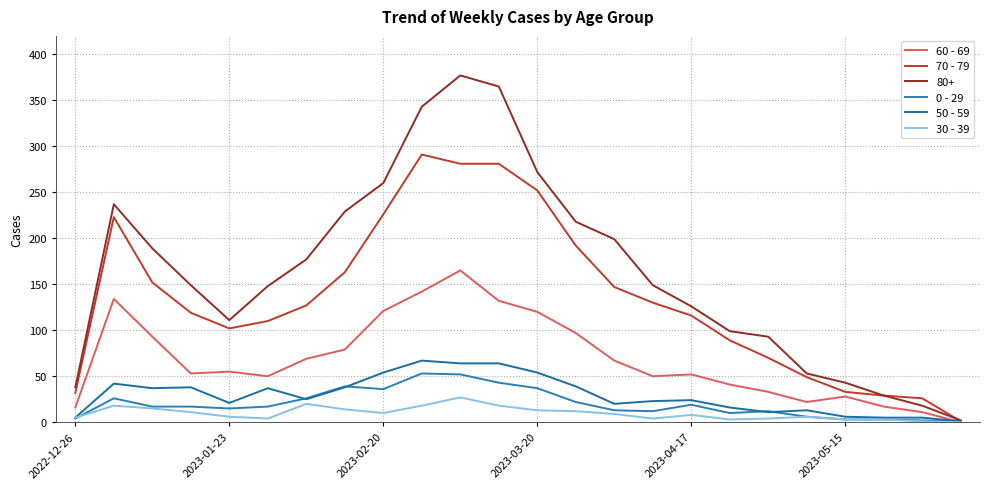

What is the difference between the maximum and minimum values in the 50 - 59 series?

66